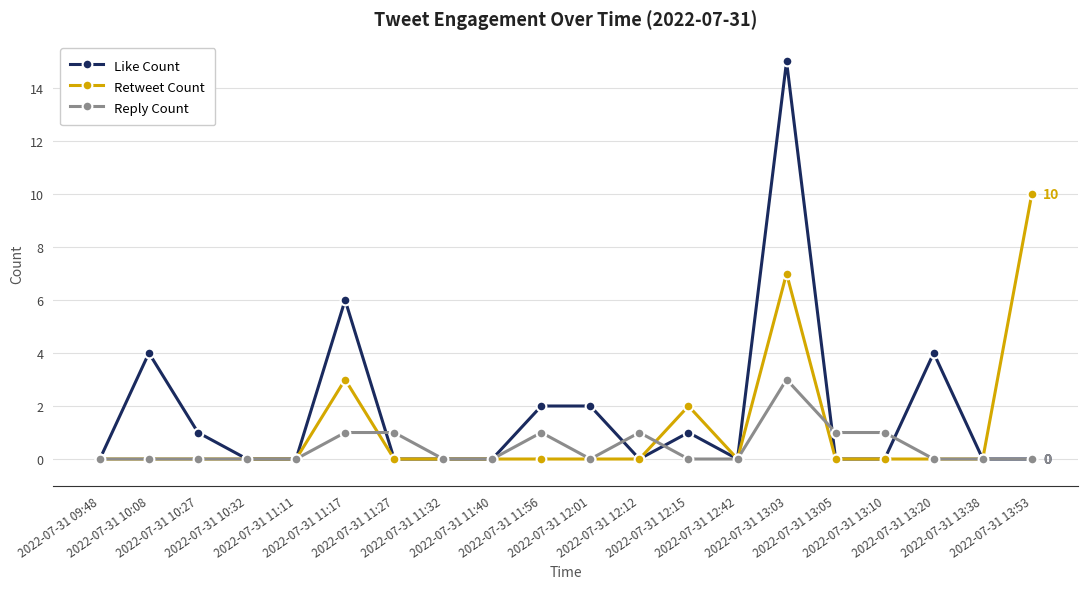

Between 2022-07-31 10:32 and 2022-07-31 13:53, which series saw the biggest shift?

Retweet Count